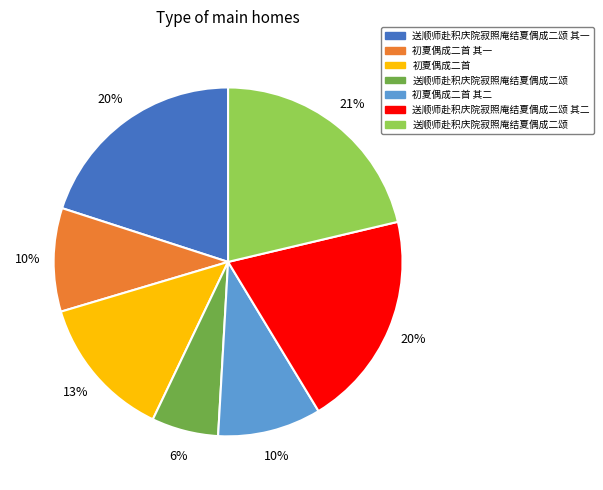

Does any single category account for the majority?

No